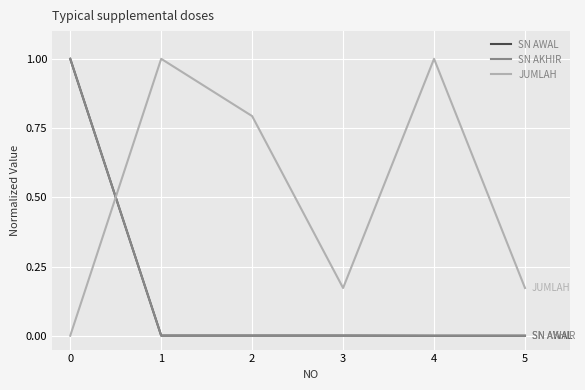

True or false: SN AKHIR has more than 2 points higher than both neighbors.

False